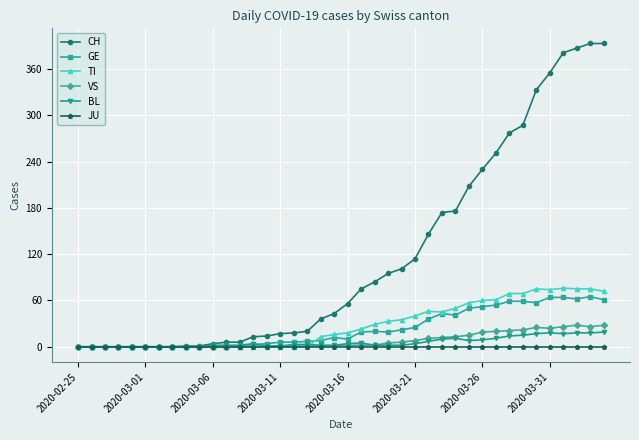

What is the maximum value for CH?

393